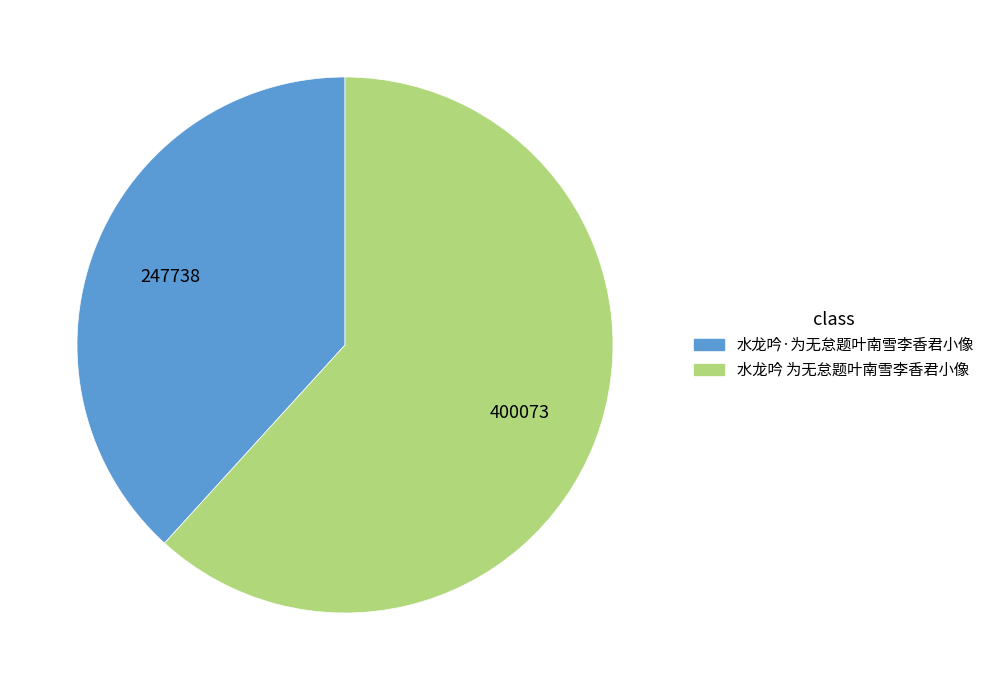

What is the largest slice in the pie chart?

水龙吟 为无怠题叶南雪李香君小像